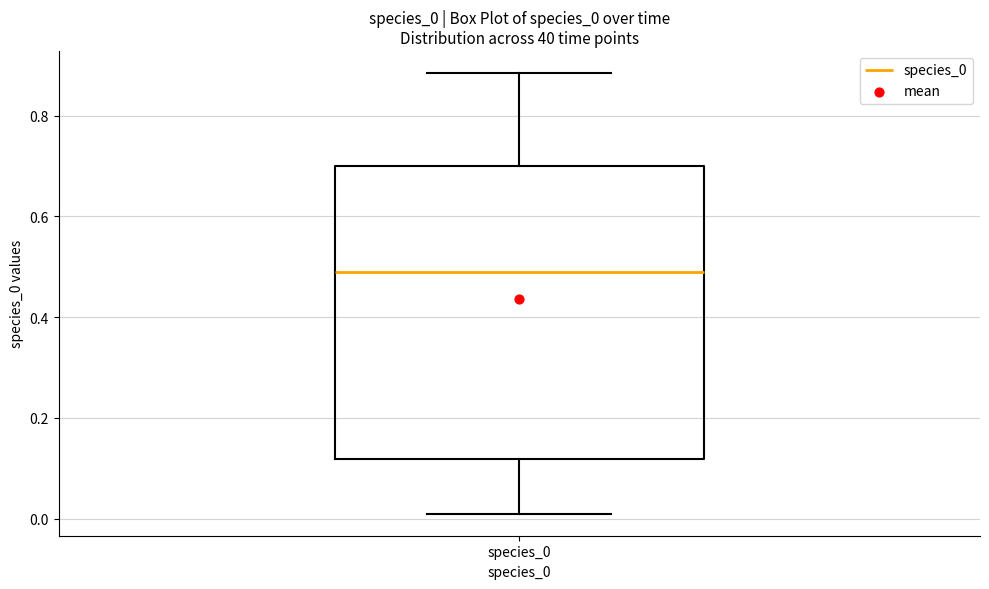

Transcribe this box plot: give where the median line is, the range the box spans, and where the two whiskers end, as read against the y-axis. The values are not printed on the chart, so give them approximately, as read against the axis.

median 0.50, box 0.12 to 0.70, whiskers 0.02 to 0.88